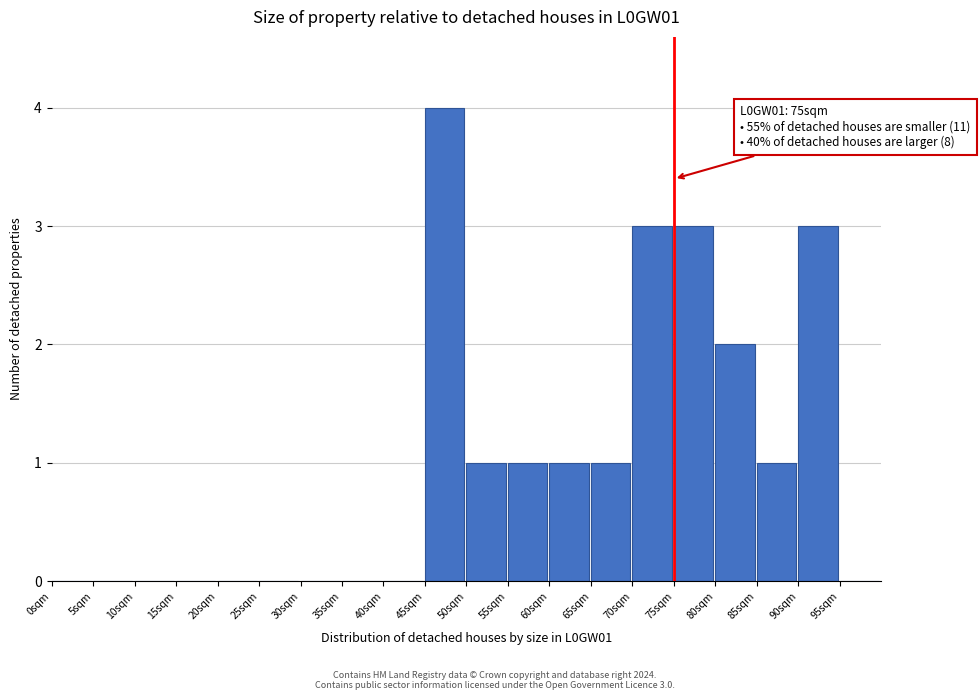

Over which range of the x-axis is the bar tallest?

45 to 50